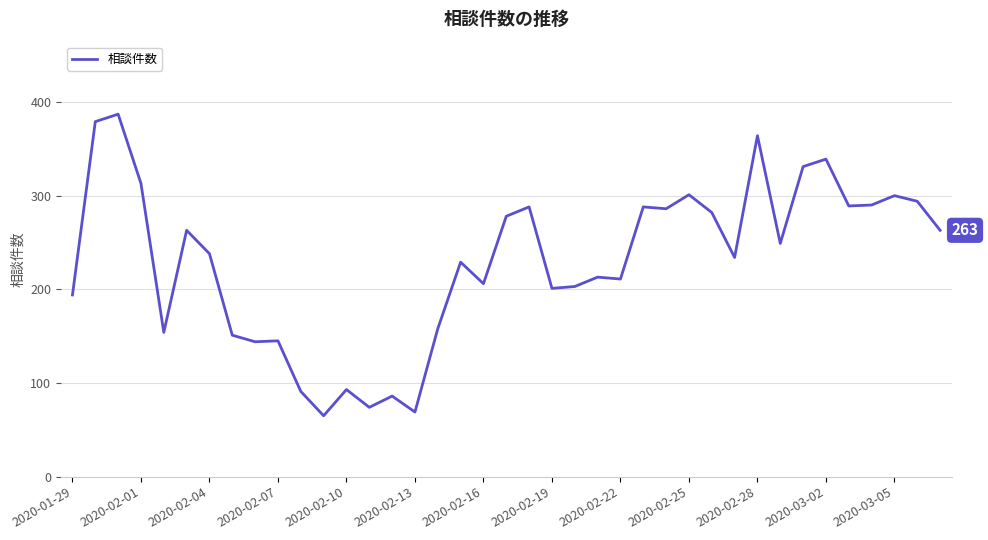

What is the greatest value displayed?

387